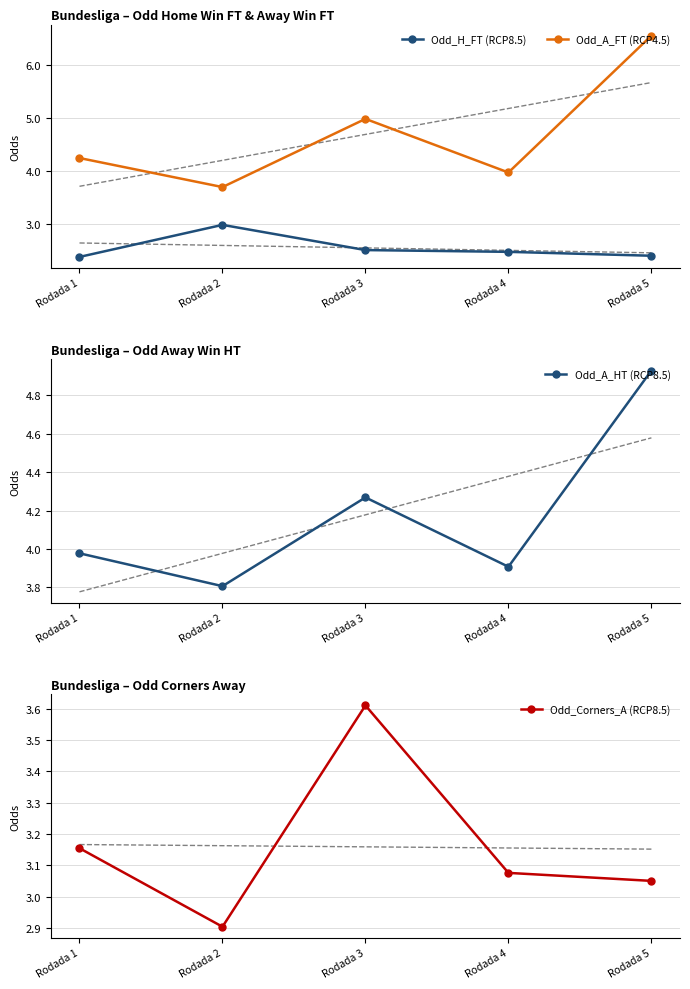

What is the difference between the second highest and second lowest values in the Odd_Corners_A (RCP8.5) series?

0.1